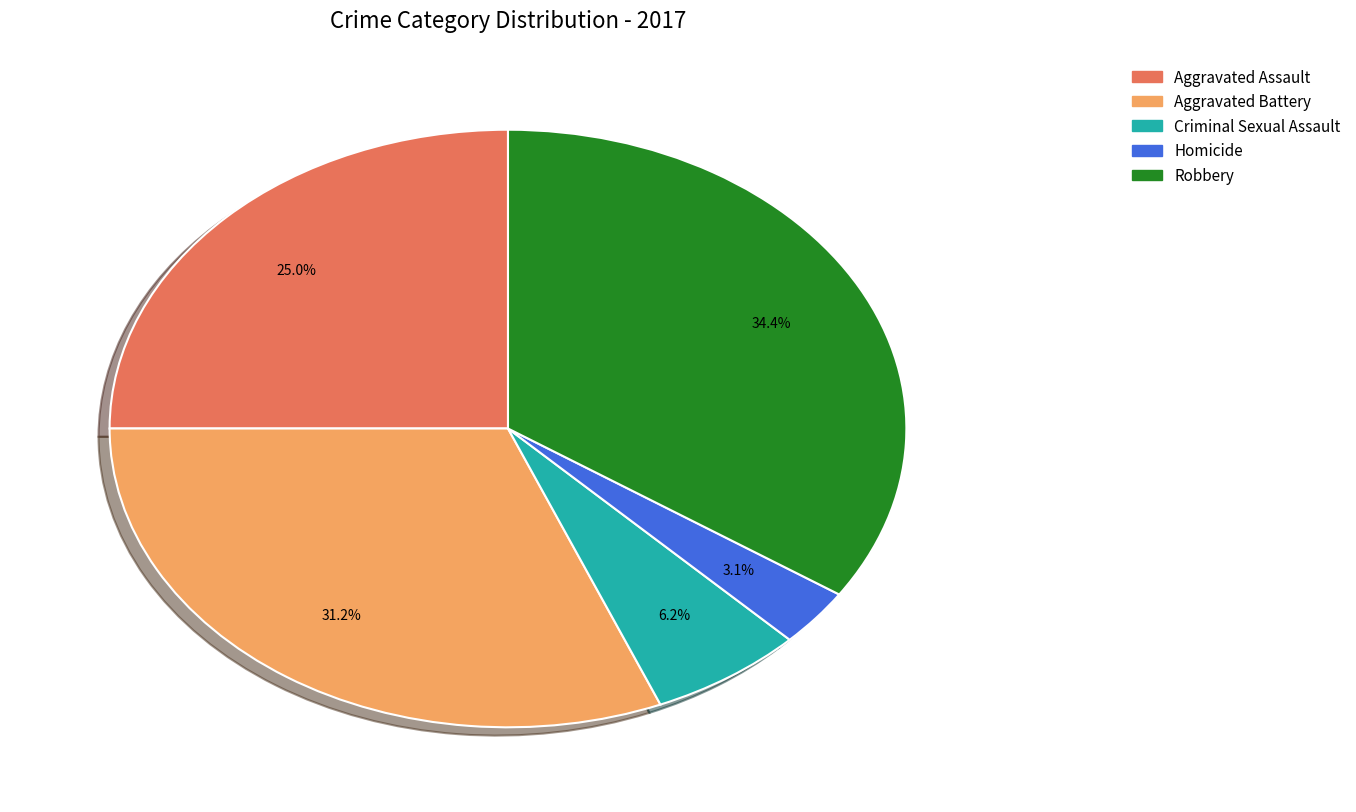

What percentage is the Aggravated Battery slice, to the nearest percent?

31%